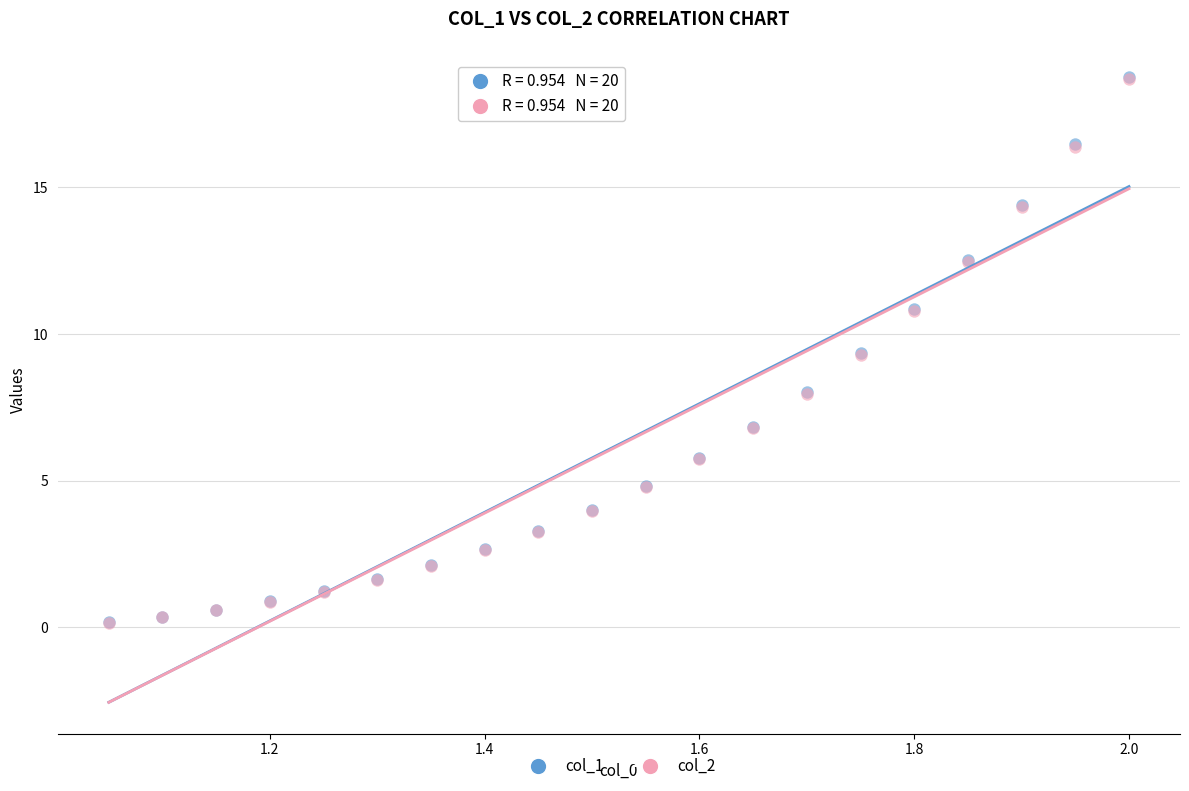

Which series has the widest spread of Y values?

col_1